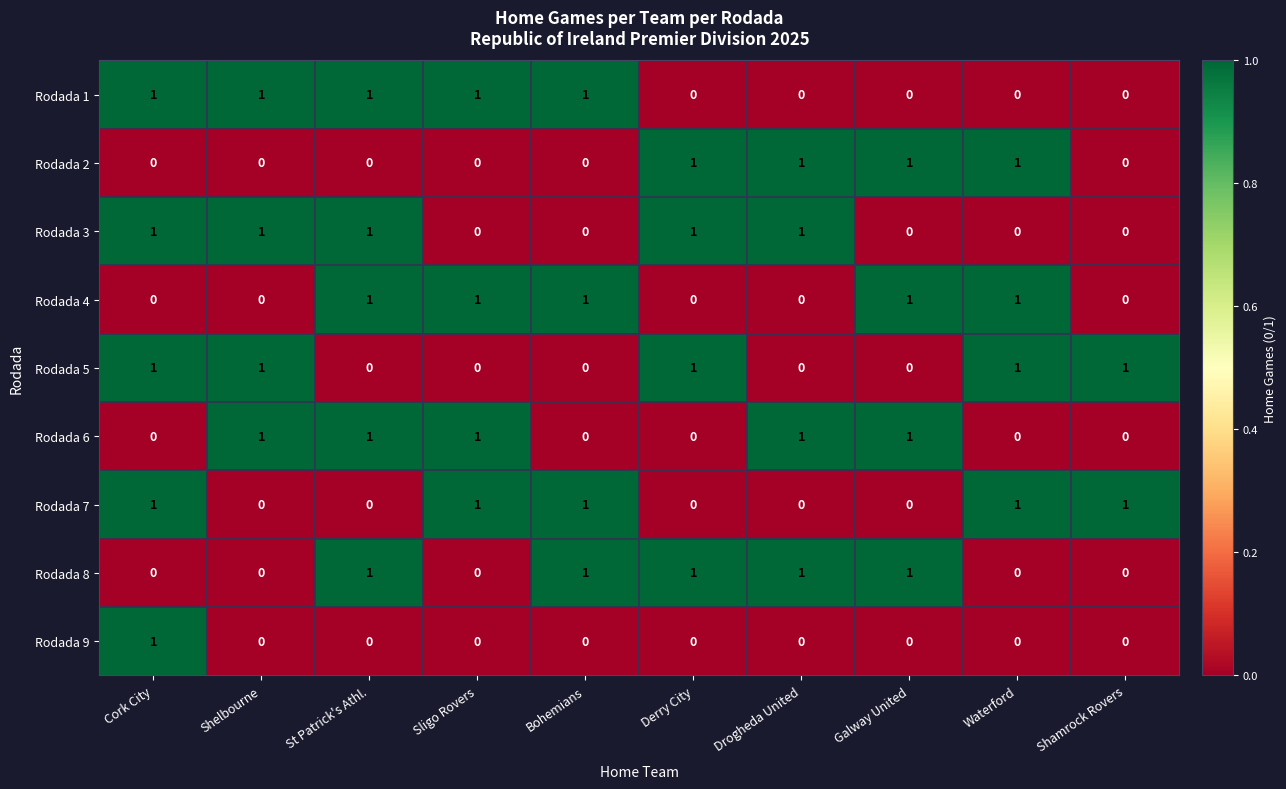

True or false: Rodada 1 has a value of -1 at Galway United.

False